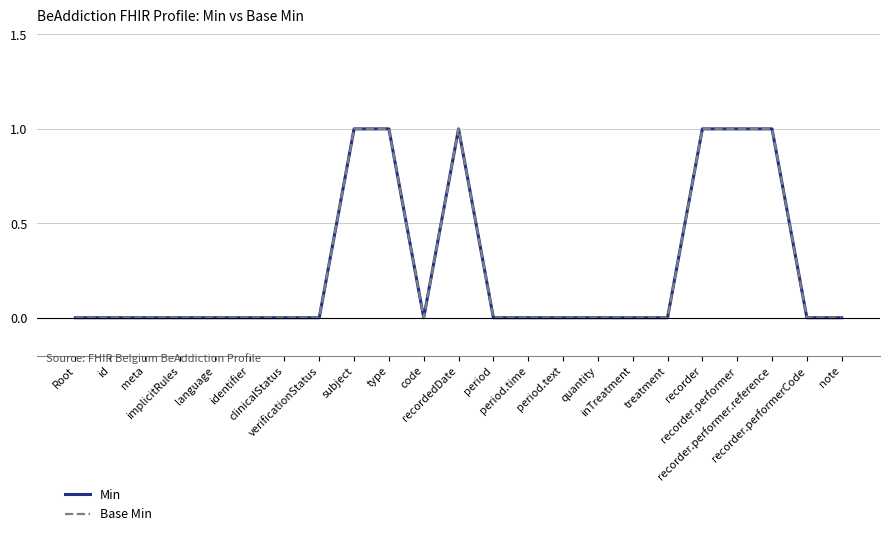

Is this an area chart (filled region under the line)?

No